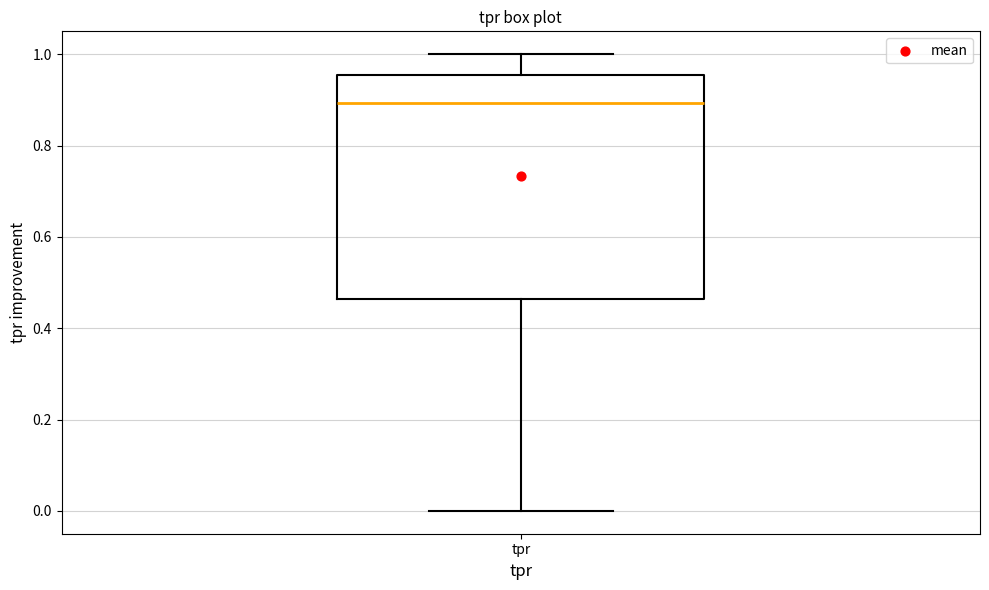

Read this box plot against the y-axis: the position of the median line, the range covered by the box, and the ends of both whiskers. The values are not printed on the chart, so give them approximately, as read against the axis.

median 0.90, box 0.46 to 0.96, whiskers 0.00 to 1.00